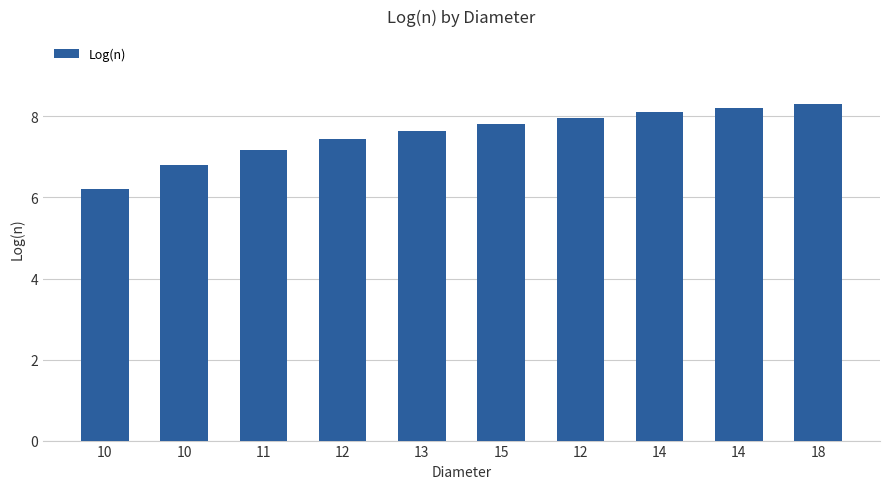

What is the sum of all values?

75.7